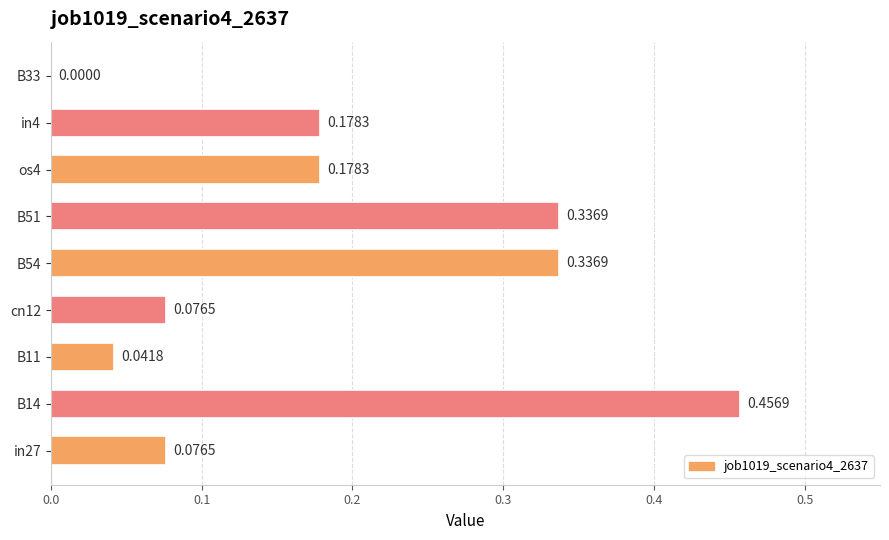

How many data points are above 0?

8